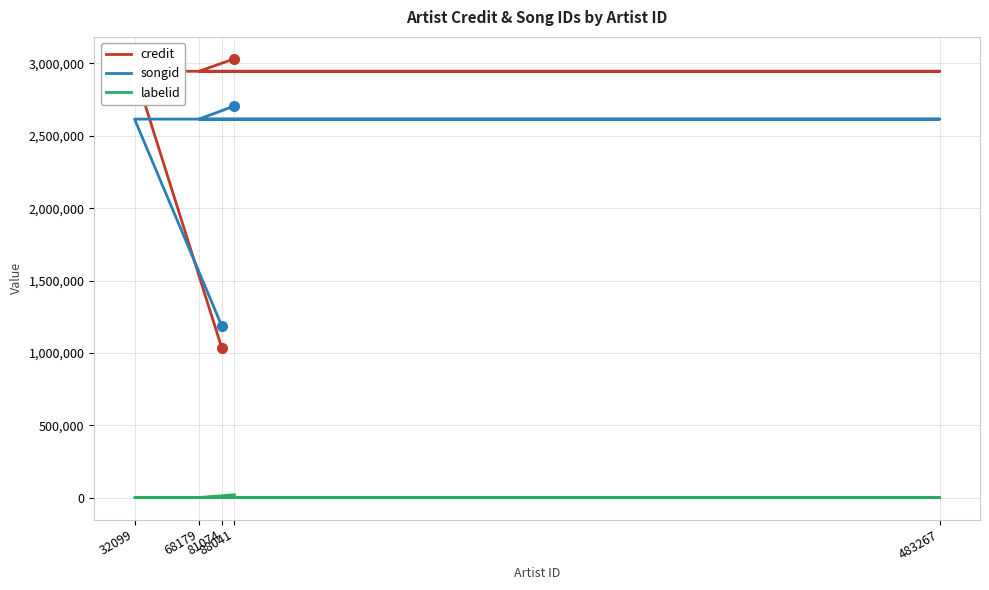

True or false: labelid and songid intersect in this chart.

False